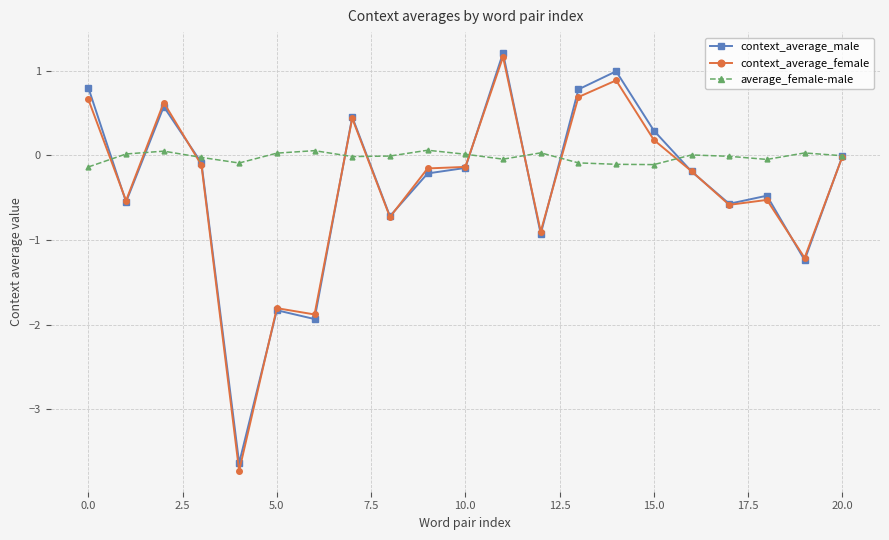

What is the value of the context_average_male point at the 5th from the left?

-3.6